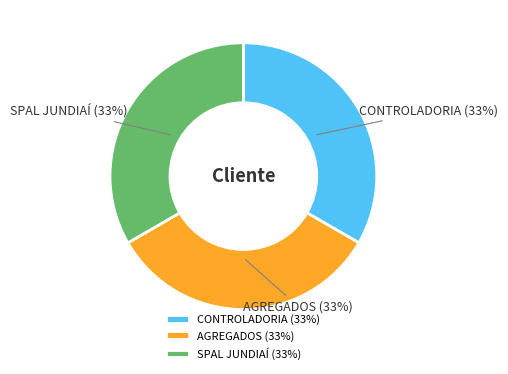

Does CONTROLADORIA (33%) represent more than half of the total?

No